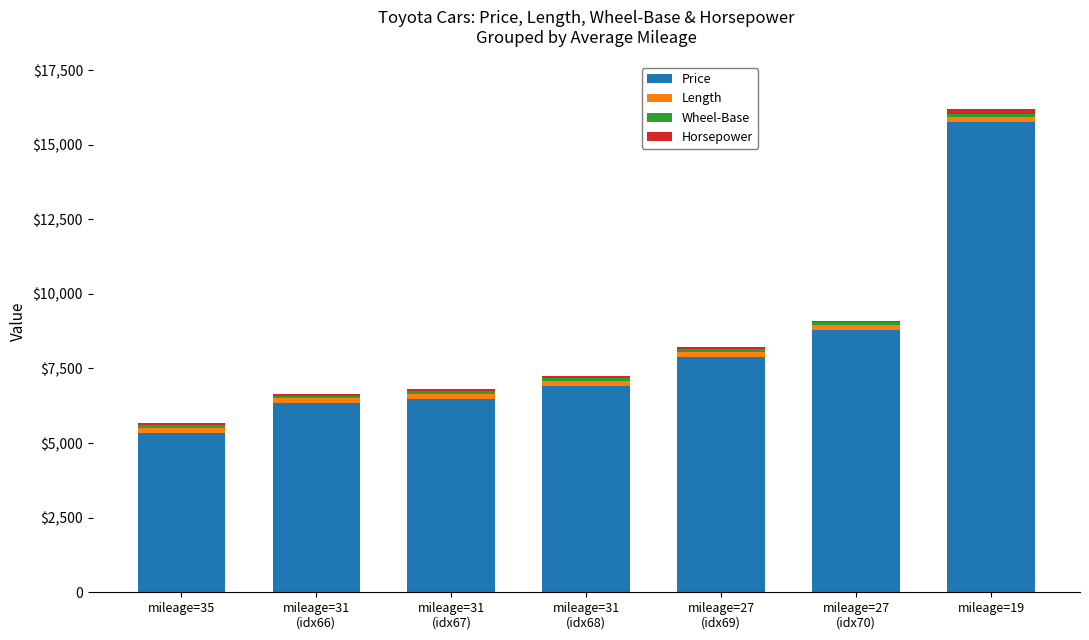

Are the bars horizontal?

No